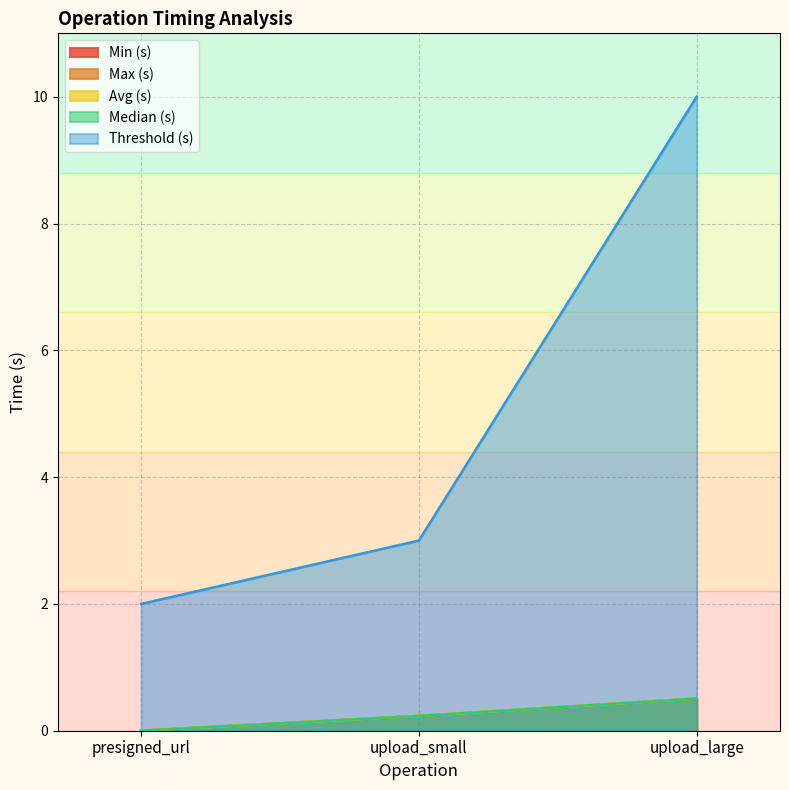

What is the maximum value for Max (s)?

0.5